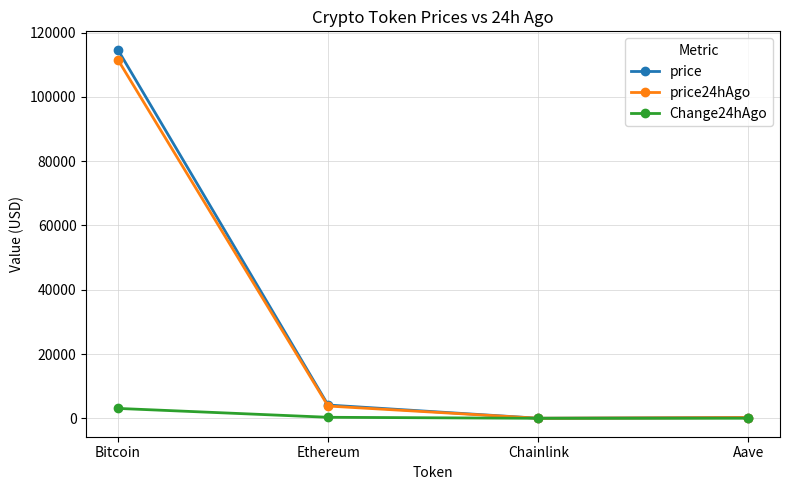

In price, how many points are lower than both neighbors (excluding endpoints)?

1